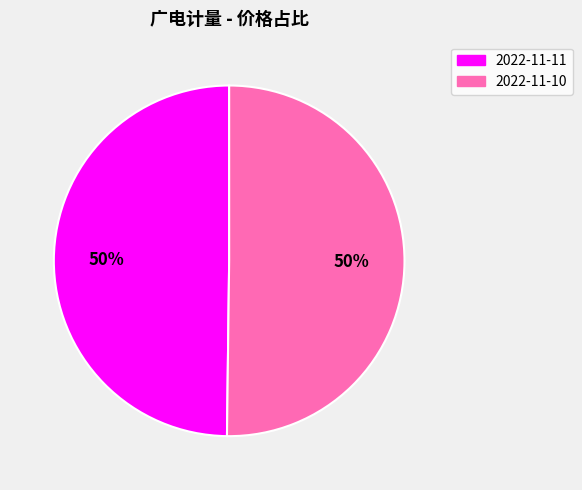

Count the number of slices in the pie.

2